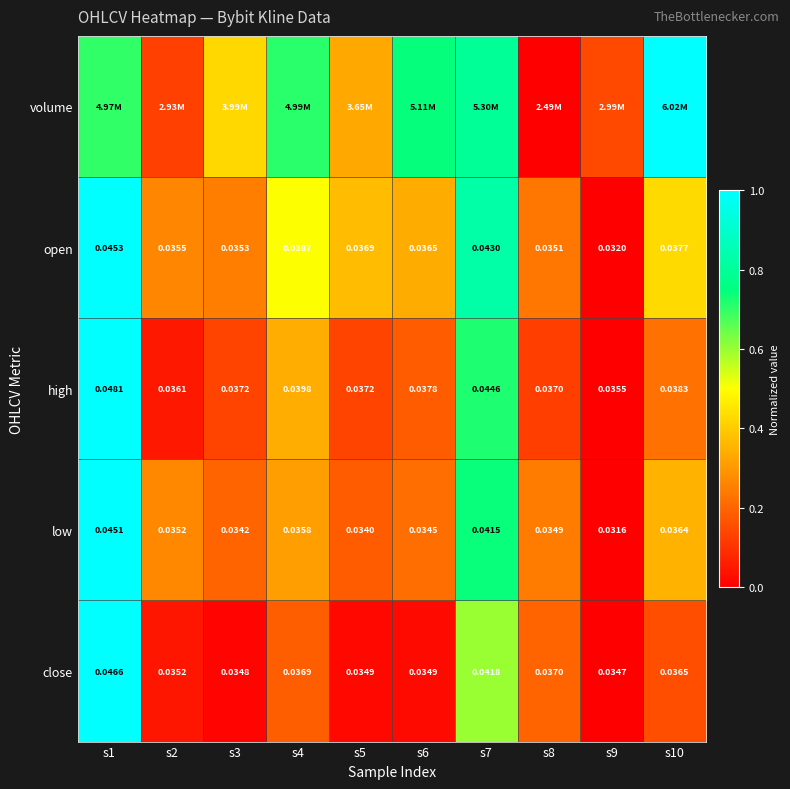

At how many categories does at least one series exceed 0?

10